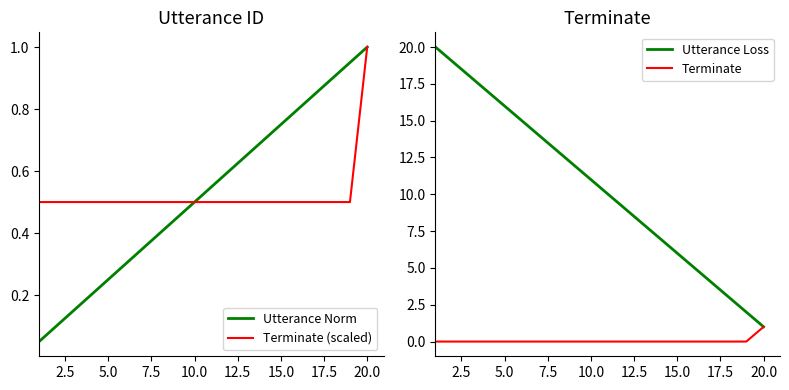

What is the difference between the maximum and minimum values in the Terminate (scaled) series?

0.5